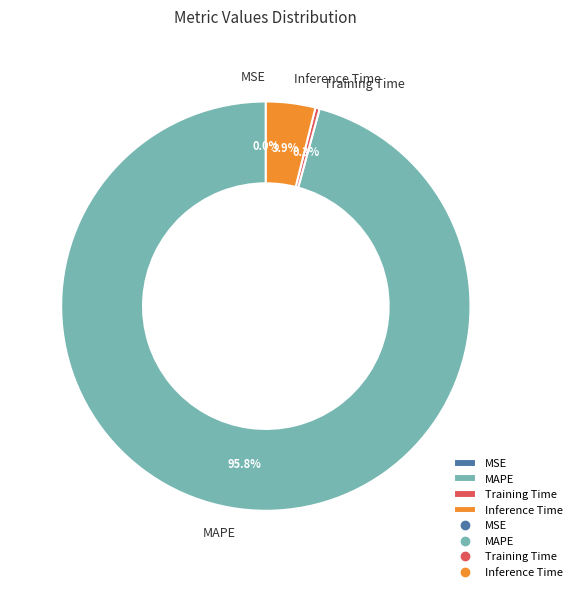

Do MAPE and Training Time together represent more than half of the pie?

Yes